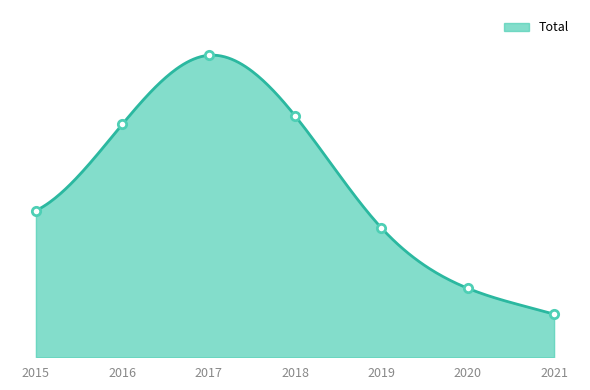

What is the difference between the maximum and minimum values?

30